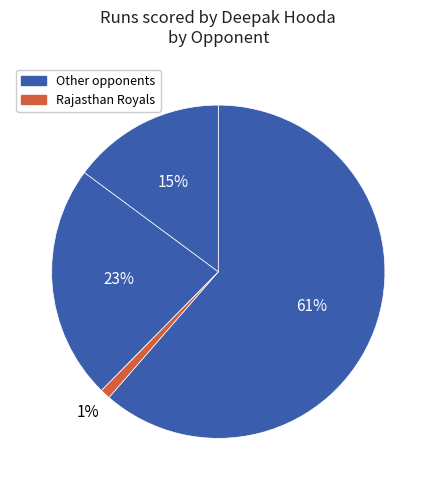

Count the number of slices in the pie.

5